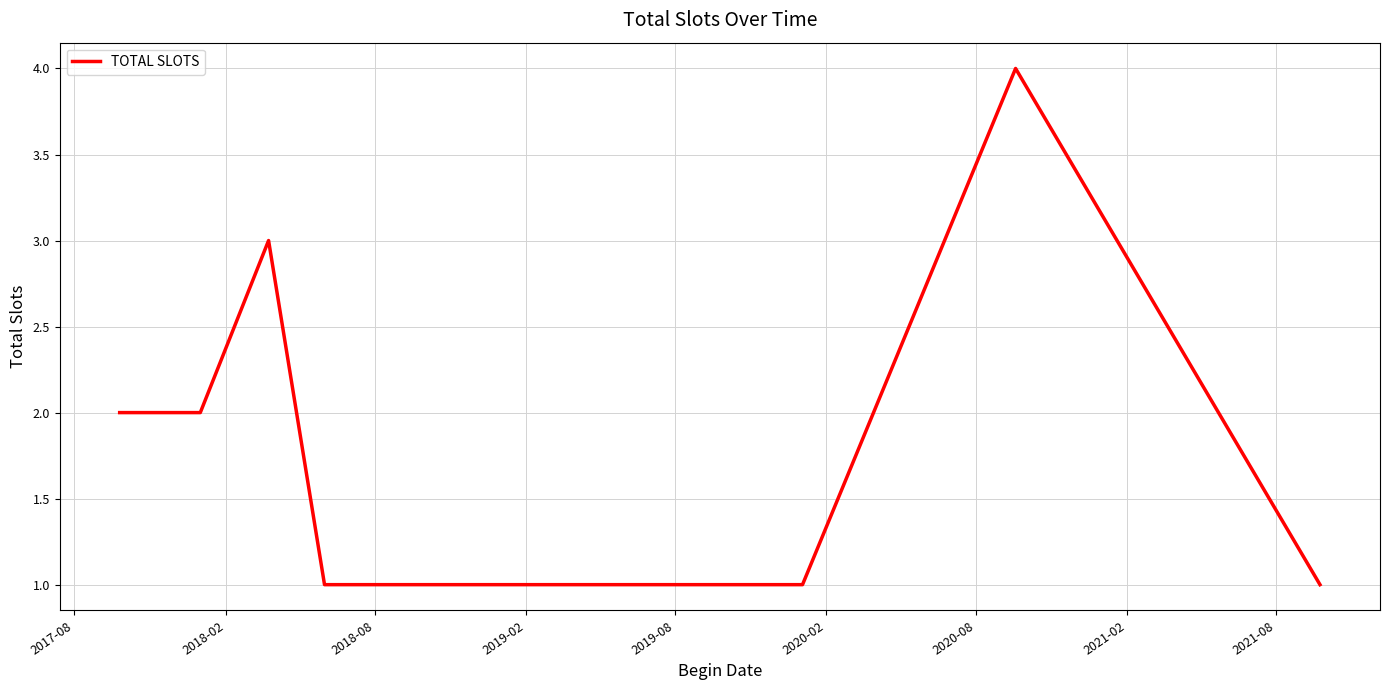

Reading right to left, transcribe all the data shown in this chart.

1	4	1	1	1	1	1	1	1	3	2	2	2